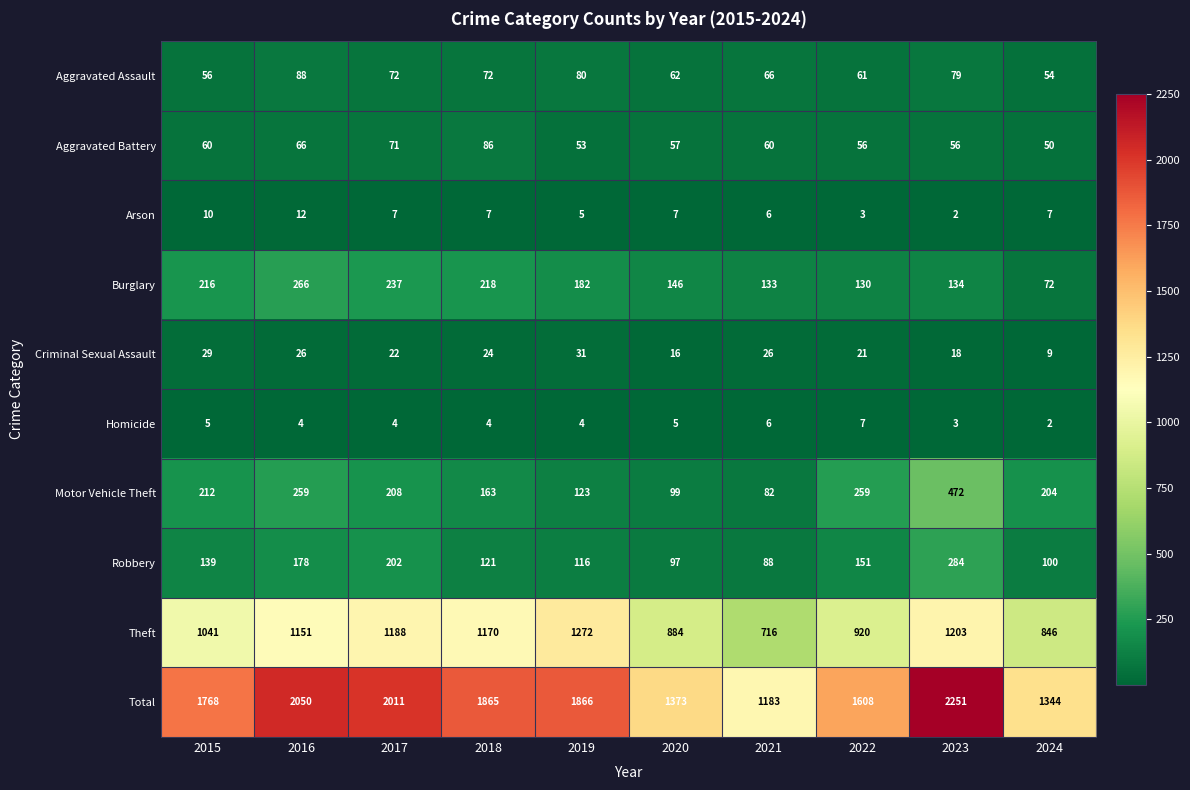

Which series has the widest spread of values?

Total